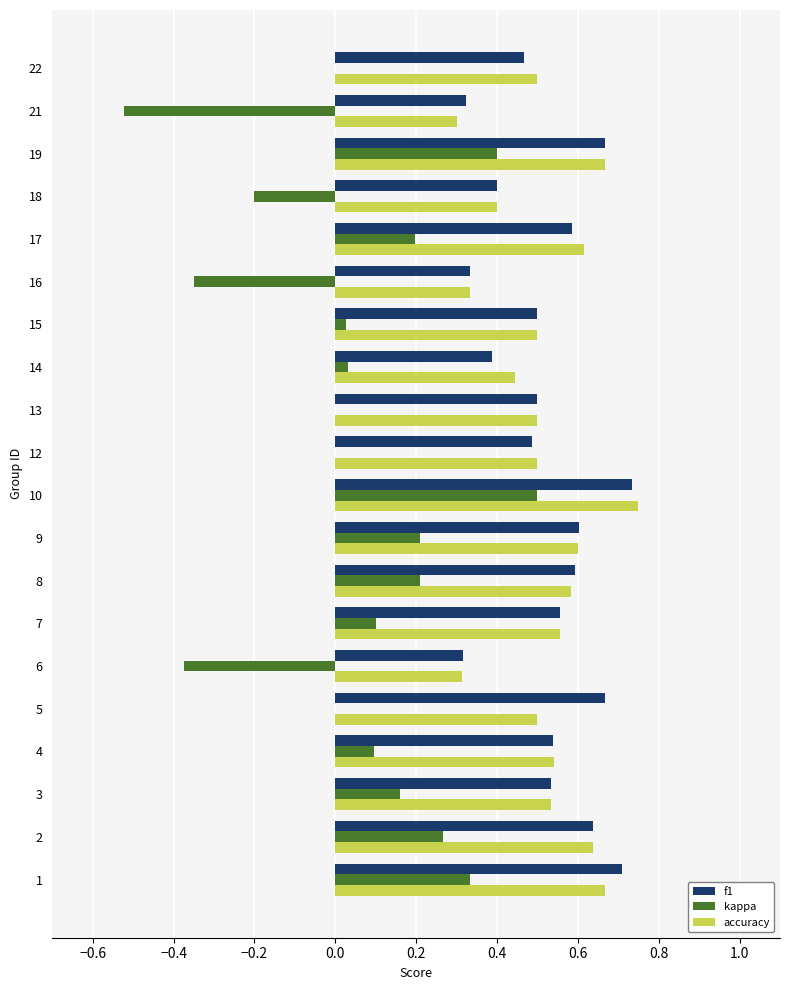

True or false: accuracy has a value of 0.5 at 5.

True